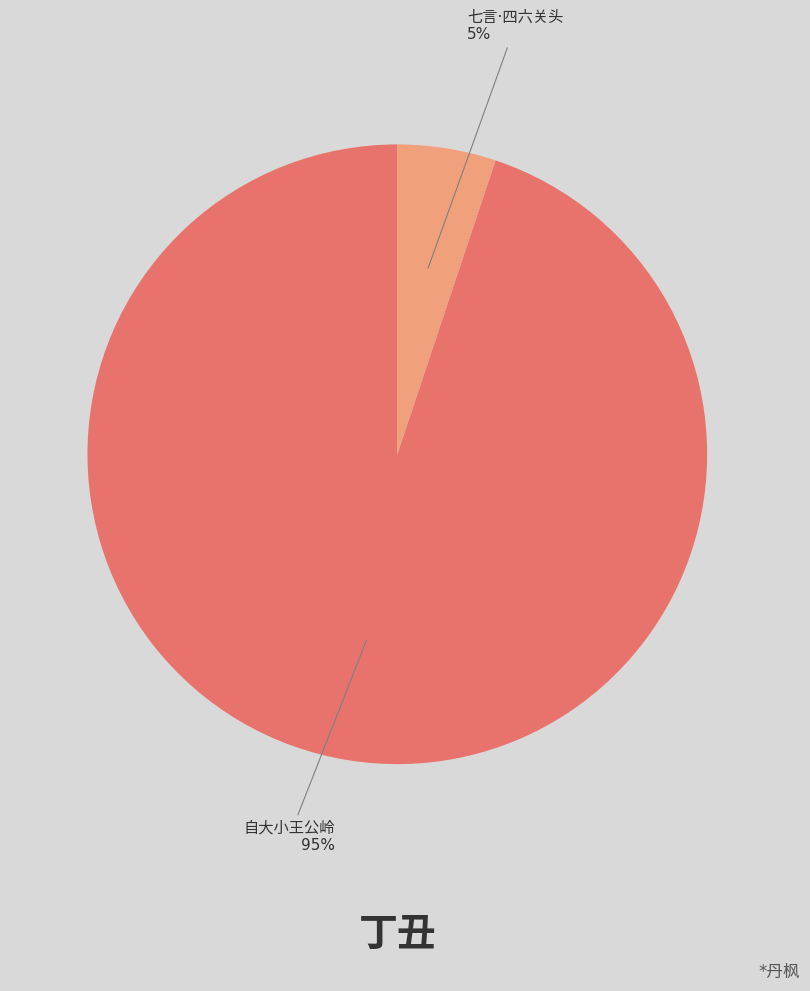

Is there a majority slice in this chart?

Yes